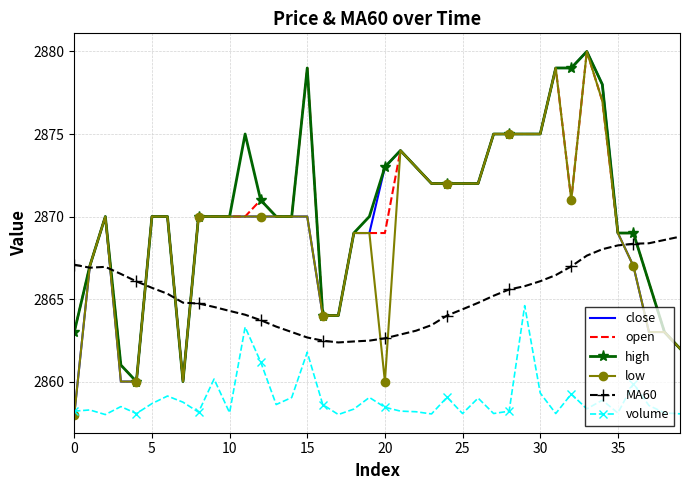

How many categories are shown in the chart?

40